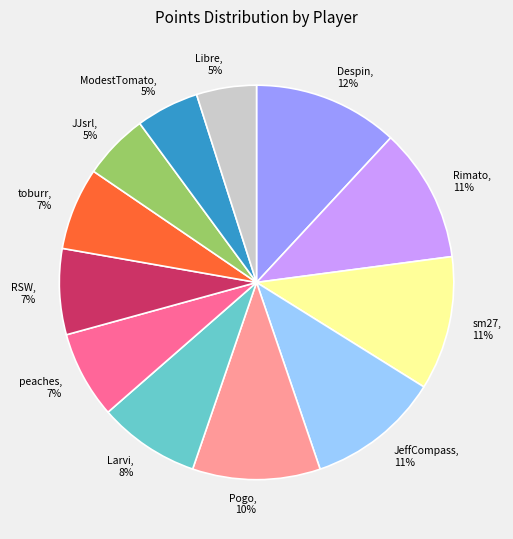

Combined, do Pogo, 10% and Rimato, 11% account for over 50%?

No